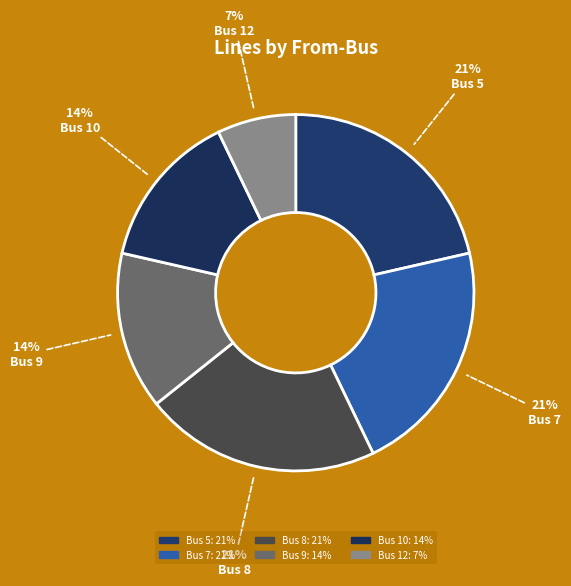

Does Bus 8 represent more than half of the total?

No